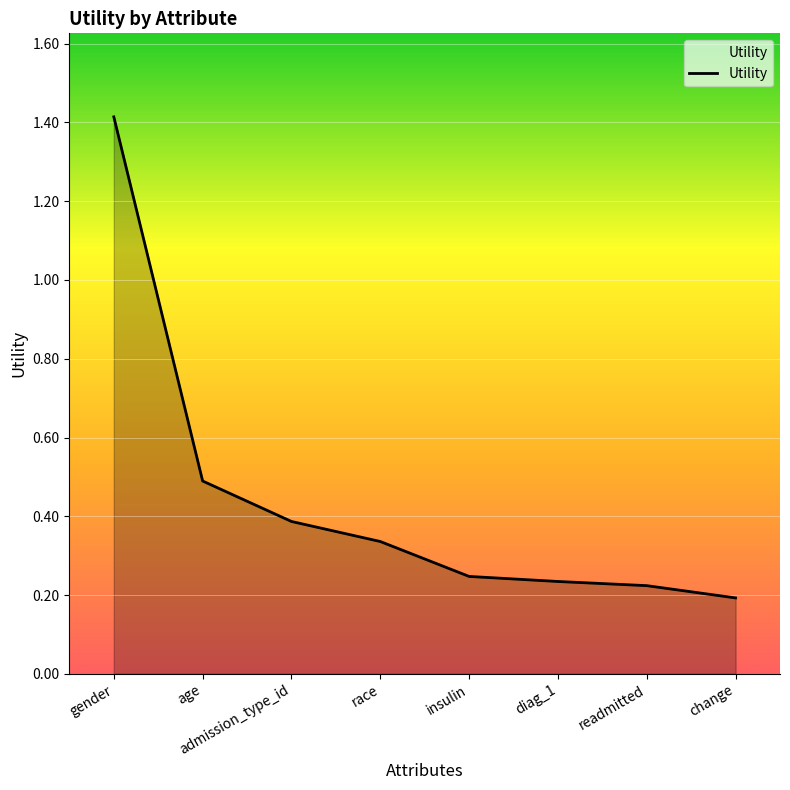

What is the difference between the maximum and minimum values?

1.2